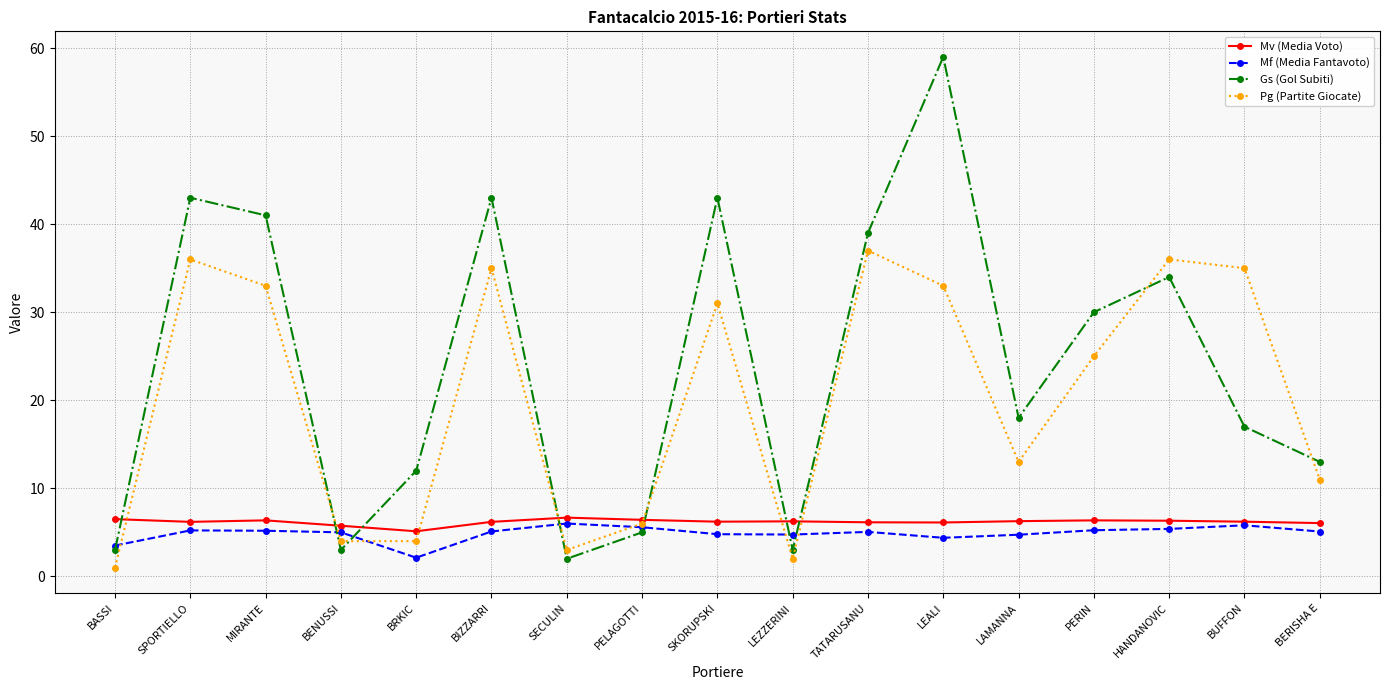

Which label corresponds to the largest value in the chart?

LEALI